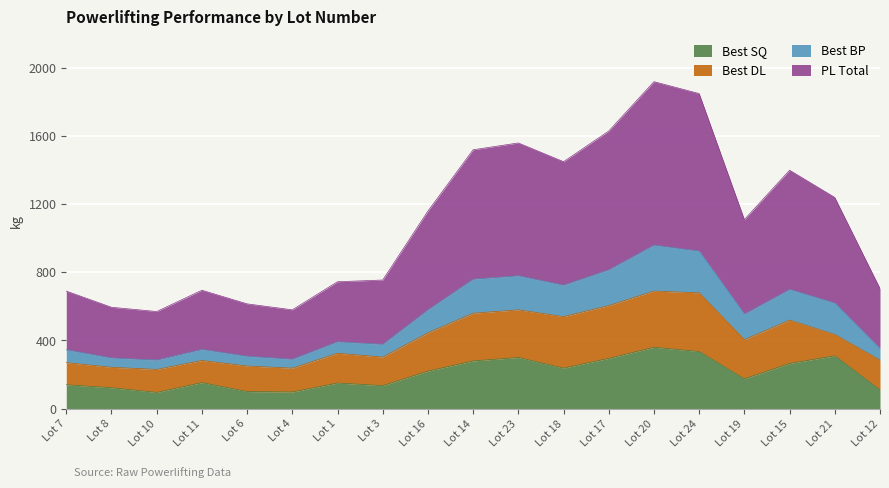

What is the maximum value for Best SQ?

360.0